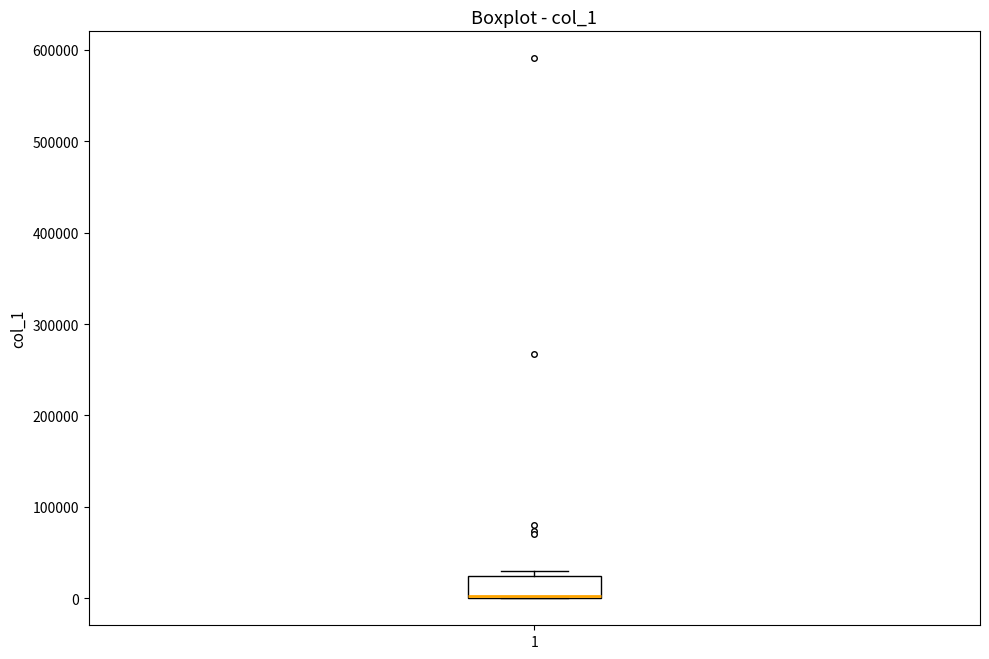

Where is the lower edge of the box at x = 1 on the y-axis? The values are not printed on the chart, so give them approximately, as read against the axis.

0